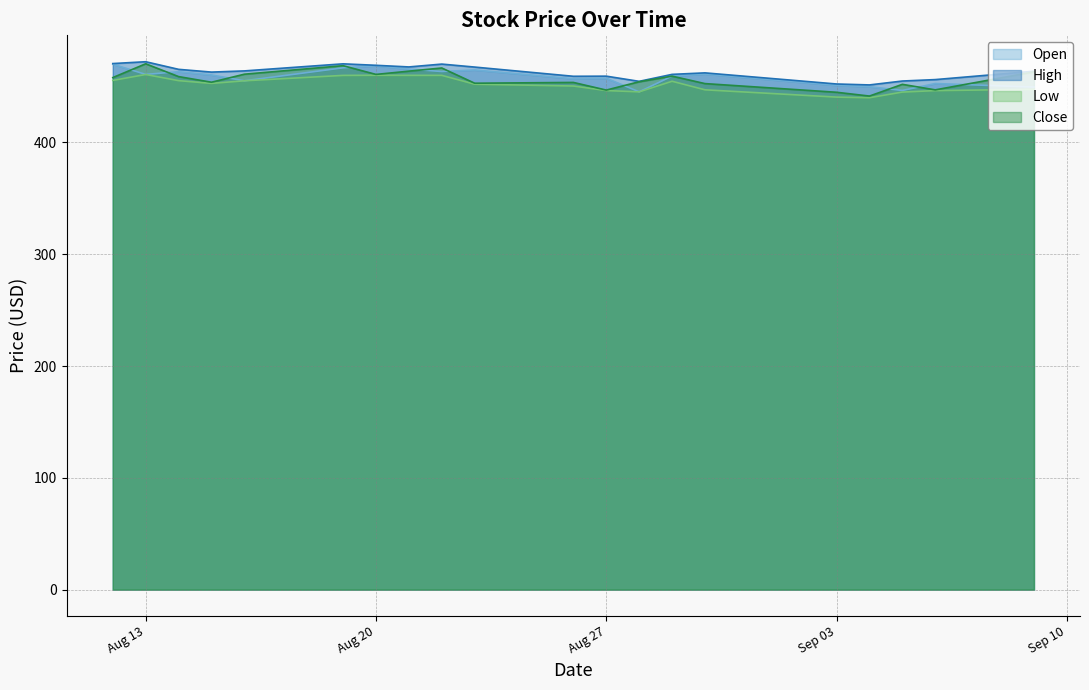

In High, how many points are lower than both neighbors (excluding endpoints)?

5